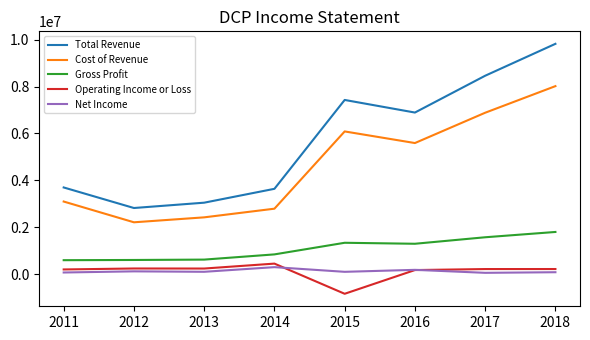

Is it true that Total Revenue equals 10385334 at 2015?

False